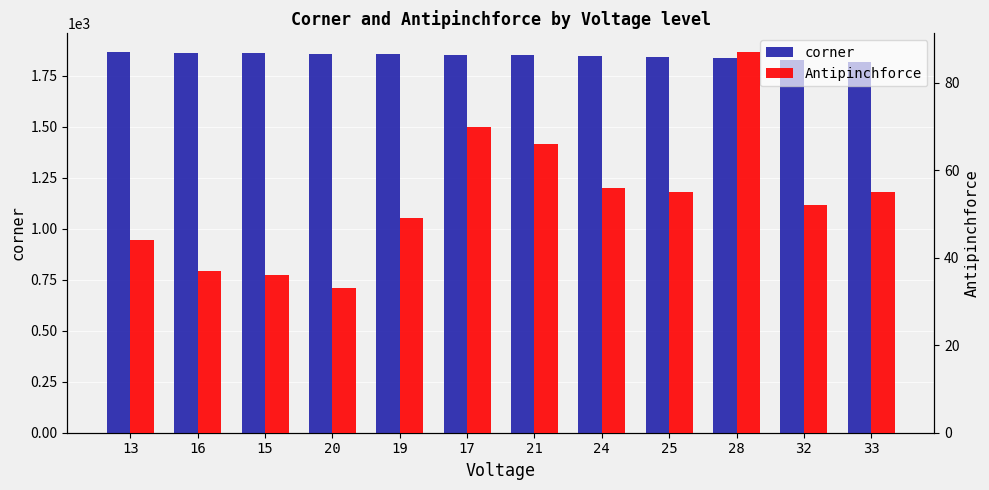

The value of corner at 24 is 910. True or false?

False